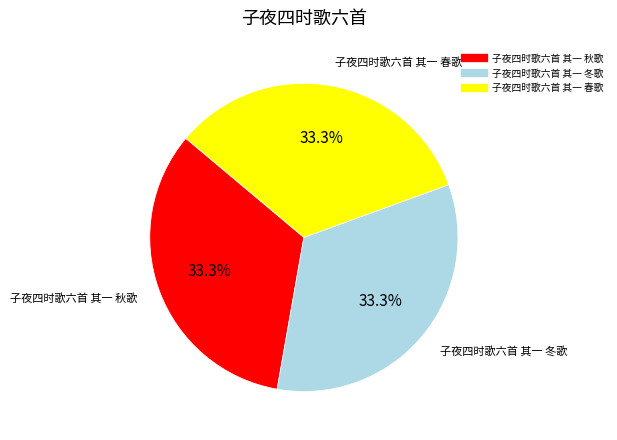

How many segments does this pie chart have?

3